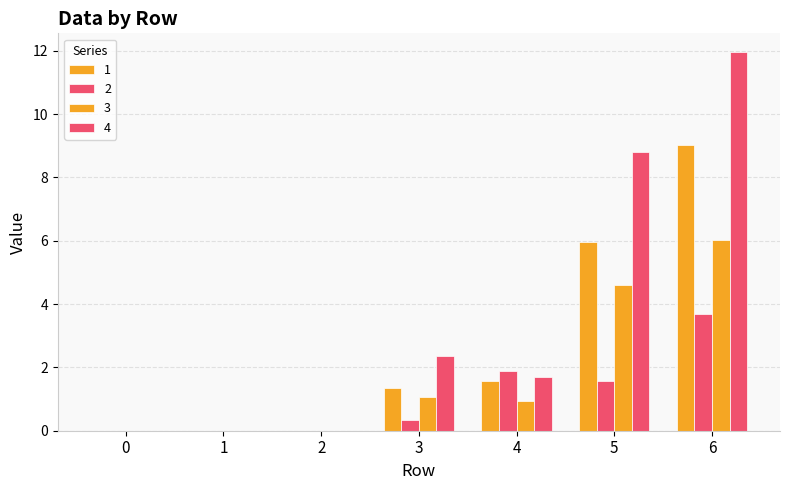

Which series has the largest range (max minus min)?

4